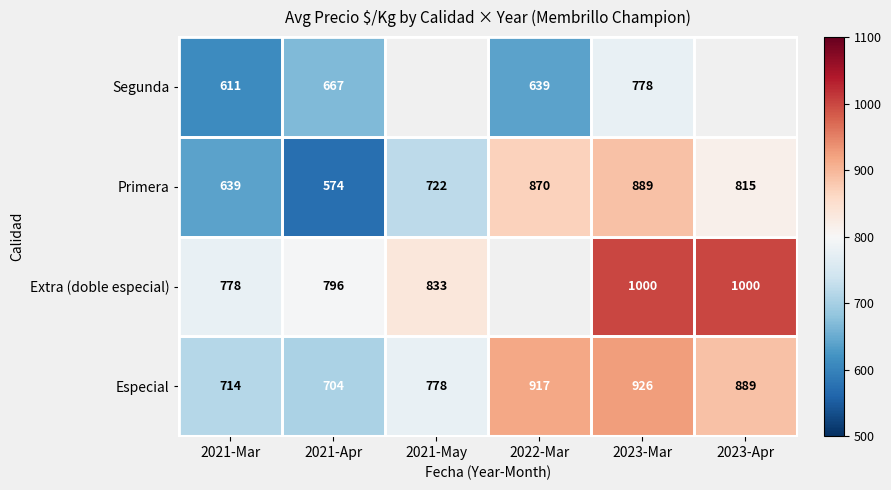

Is the value of Primera at 2022-Mar greater than the value of Especial at 2022-Mar?

No